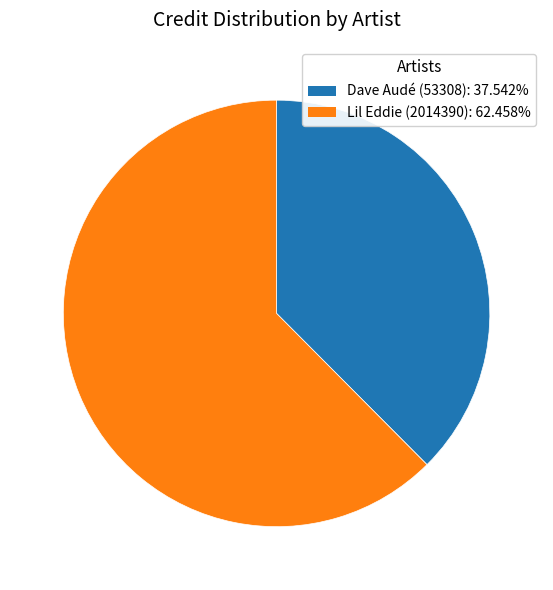

Do Dave Audé (53308) and Lil Eddie (2014390) together represent more than half of the pie?

Yes